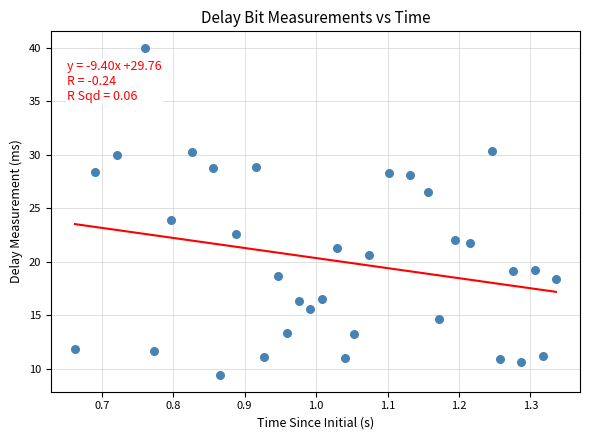

What is the range of Y values (max minus min)?

30.6